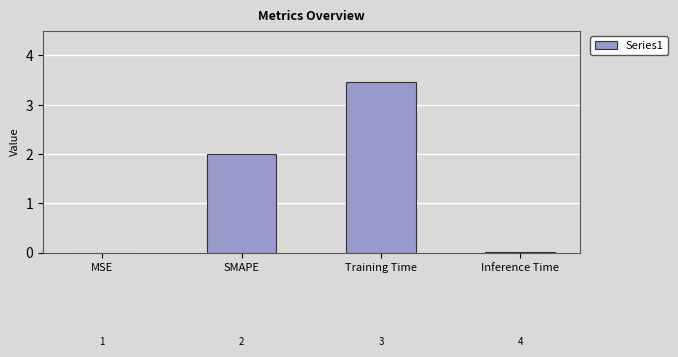

What is the maximum value shown in the chart?

3.5